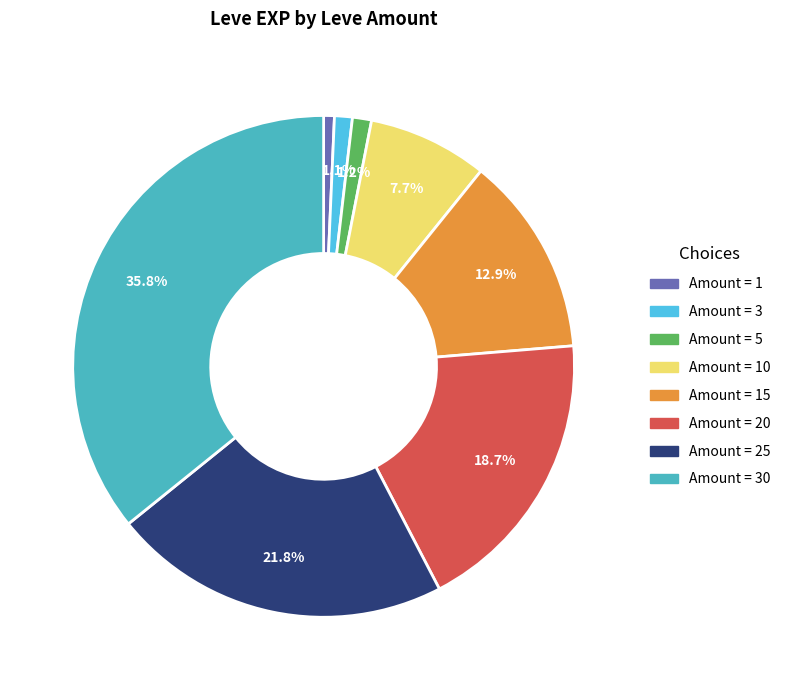

Is there a majority slice in this chart?

No